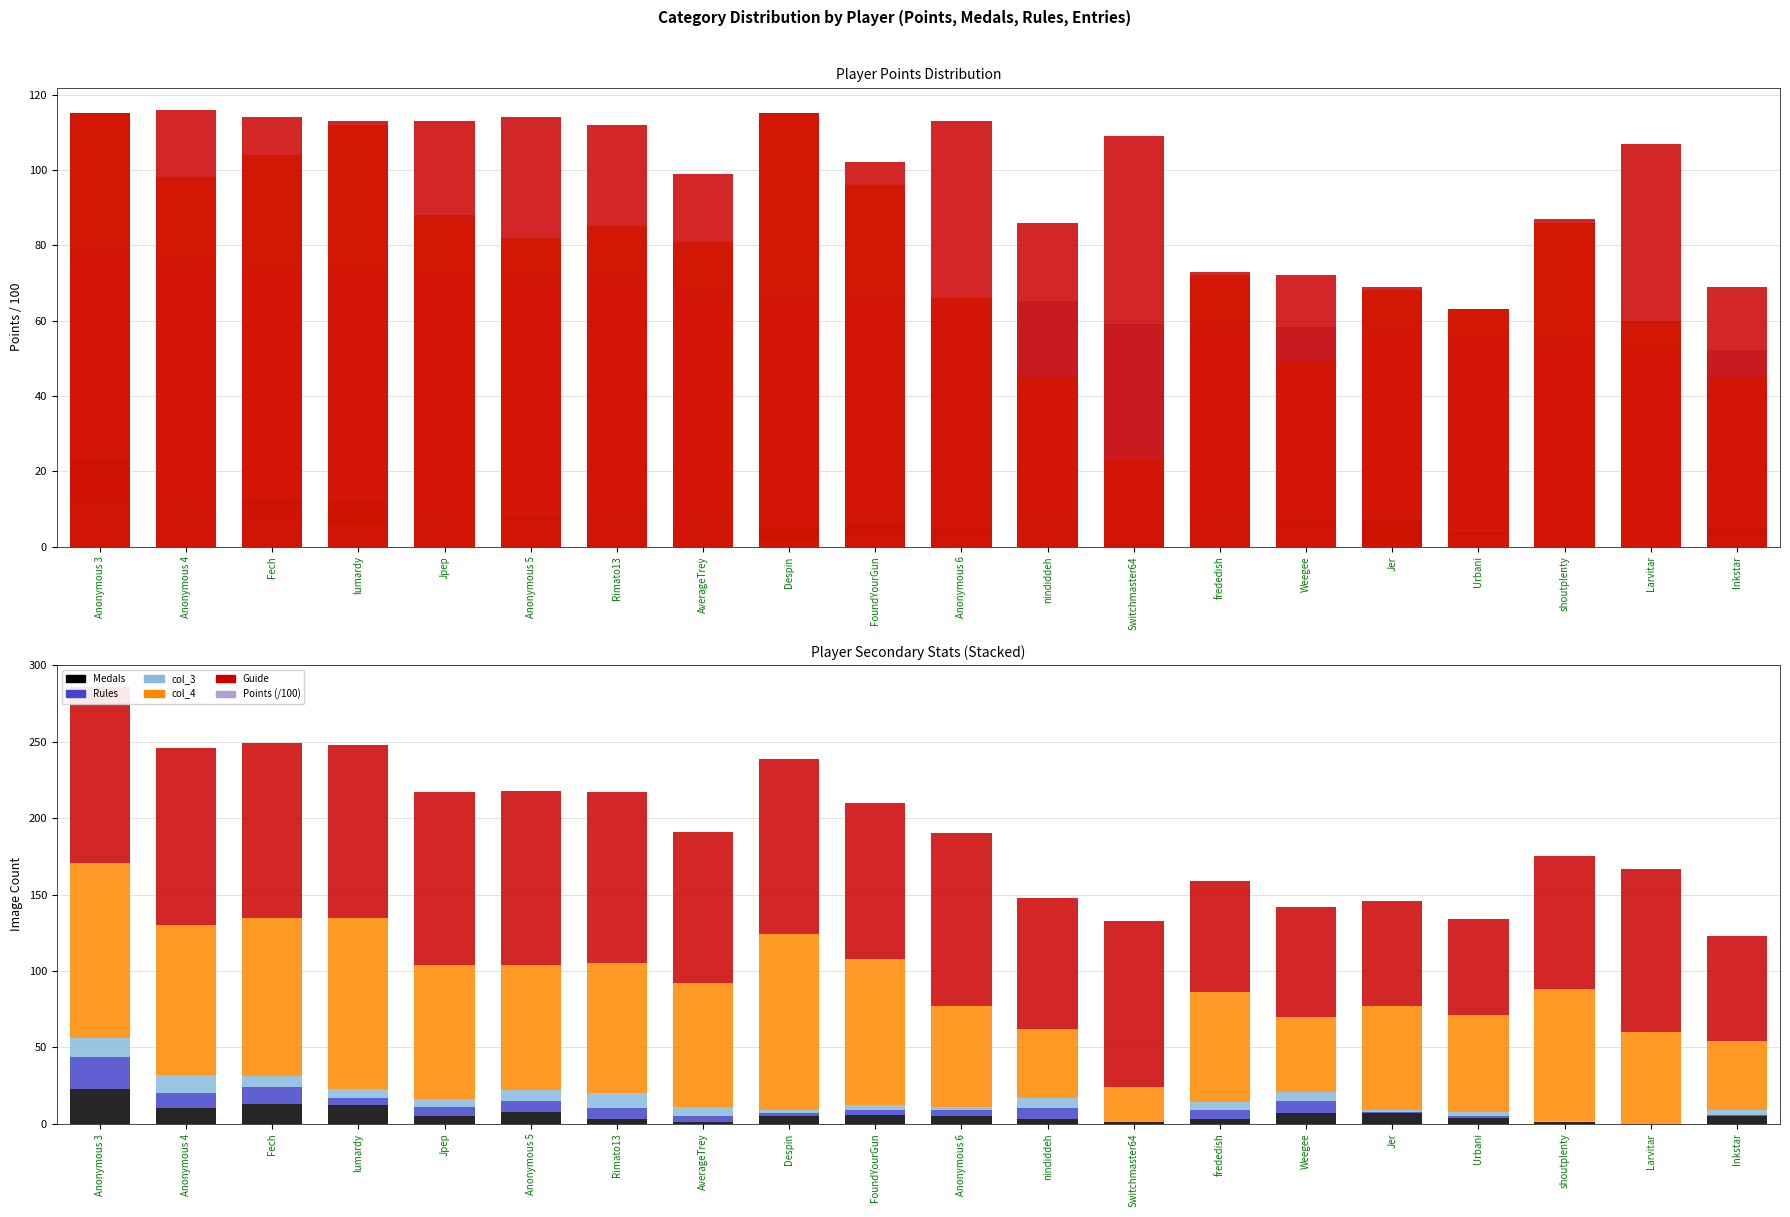

What is the highest value of the Medals series?

23.0